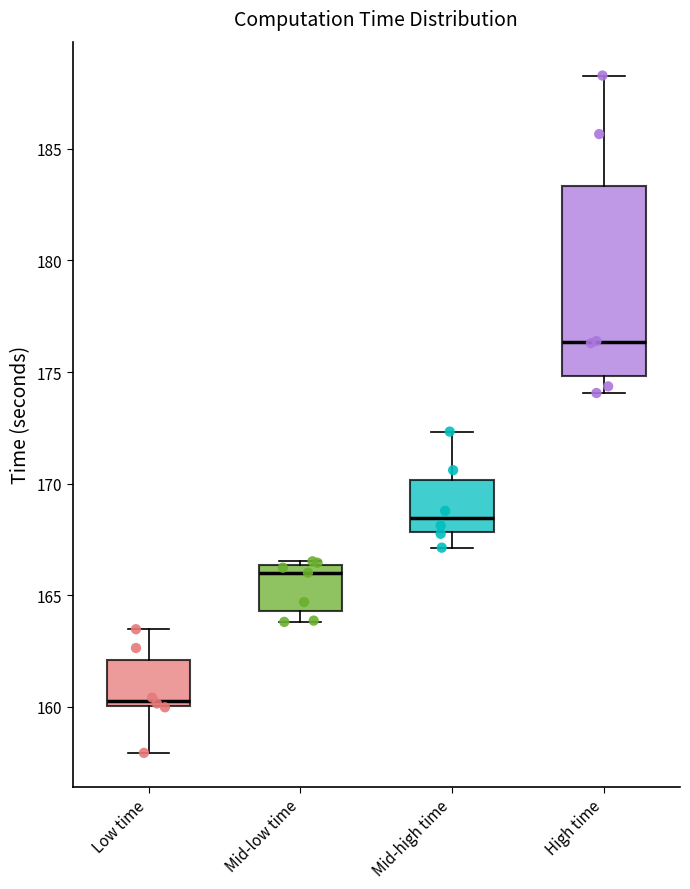

Which box's median line is the lowest?

Low time